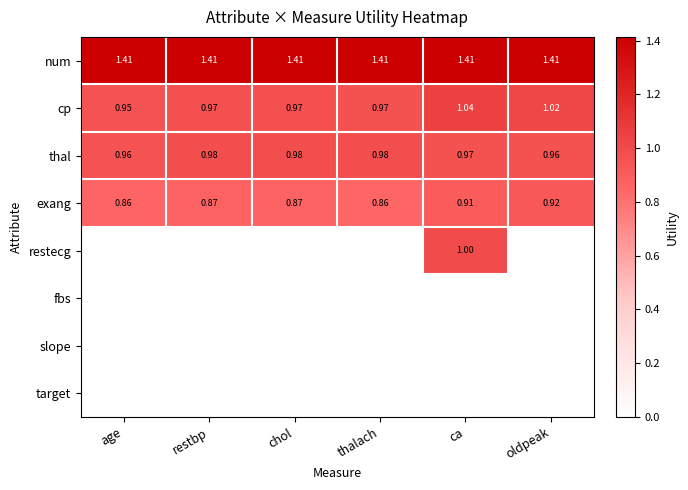

At restbp, list the series in order from largest to smallest.

num, thal, cp, exang, restecg, fbs, slope, target